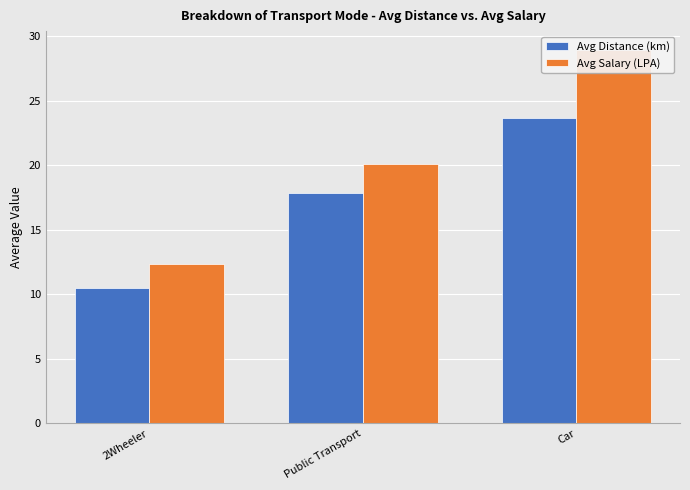

Reading right to left, transcribe all the data shown in this chart.

Avg Distance (km): 23.6	17.8	10.5
Avg Salary (LPA): 29.0	20.1	12.4